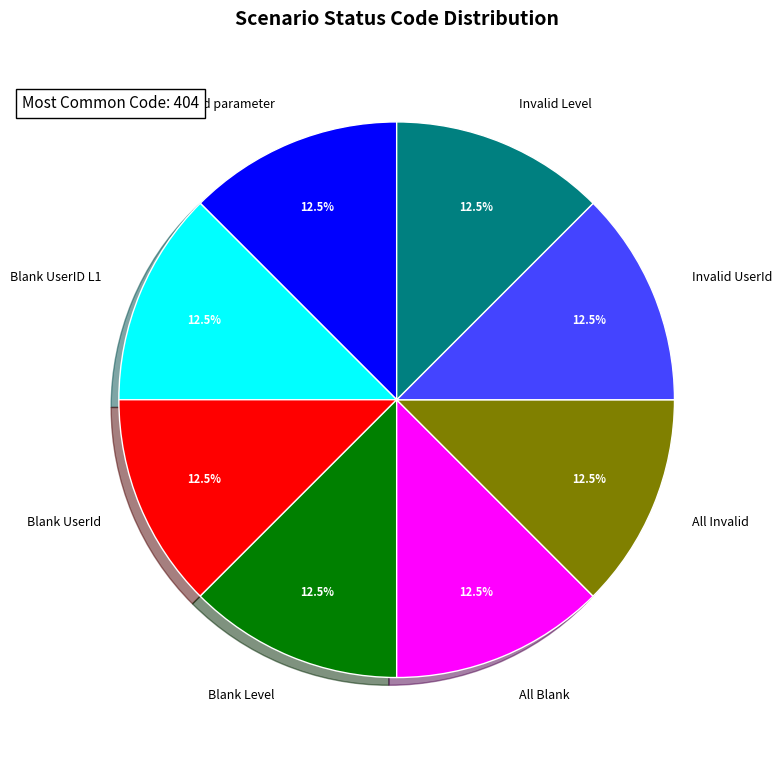

What percentage is NOT represented by All valid parameter?

87.5%